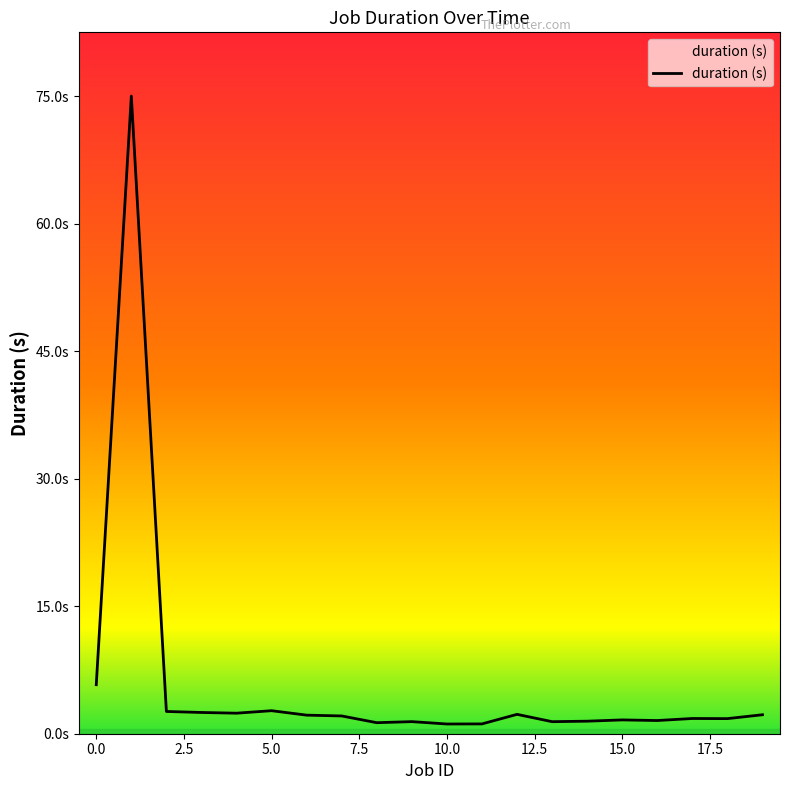

What is the average value?

5.7